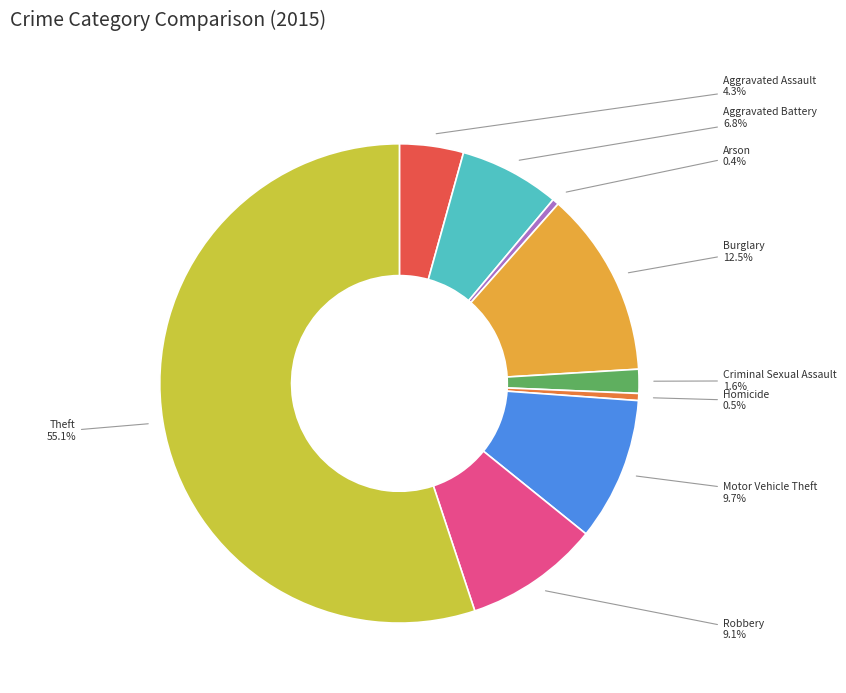

Does any single category account for the majority?

Yes